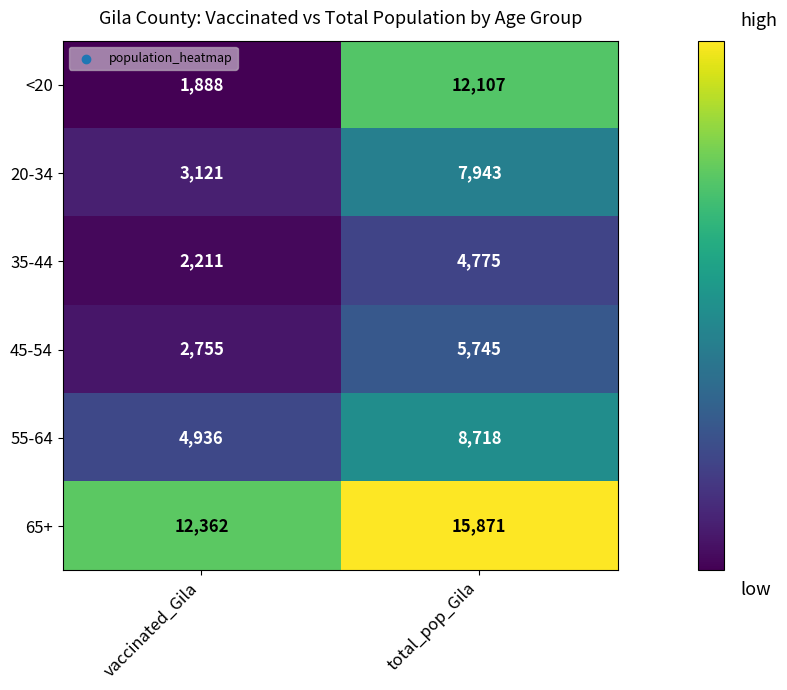

What is the difference between the maximum and minimum values in the 55-64 series?

3782